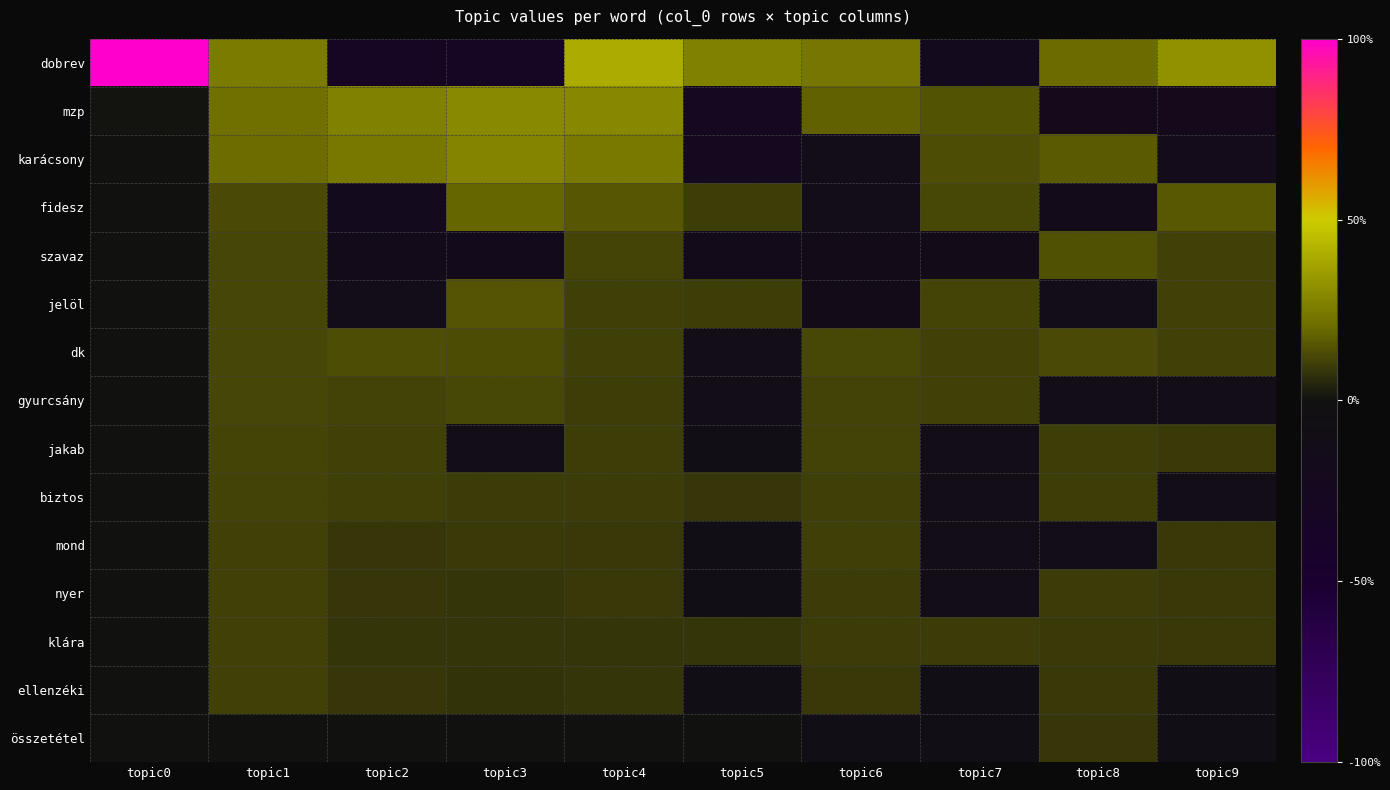

Reading left to right, list all the values displayed in this chart.

dobrev: topic0=1.0	topic1=0.3	topic2=-0.3	topic3=-0.3	topic4=0.4	topic5=0.3	topic6=0.2	topic7=-0.2	topic8=0.2	topic9=0.3
mzp: topic0=0.0	topic1=0.2	topic2=0.3	topic3=0.3	topic4=0.3	topic5=-0.2	topic6=0.2	topic7=0.1	topic8=-0.2	topic9=-0.2
karácsony: topic0=0.0	topic1=0.2	topic2=0.2	topic3=0.3	topic4=0.2	topic5=-0.2	topic6=-0.1	topic7=0.1	topic8=0.2	topic9=-0.2
fidesz: topic0=0.0	topic1=0.1	topic2=-0.2	topic3=0.2	topic4=0.2	topic5=0.1	topic6=-0.1	topic7=0.1	topic8=-0.2	topic9=0.2
szavaz: topic0=0.0	topic1=0.1	topic2=-0.2	topic3=-0.2	topic4=0.1	topic5=-0.1	topic6=-0.1	topic7=-0.1	topic8=0.1	topic9=0.1
jelöl: topic0=0.0	topic1=0.1	topic2=-0.1	topic3=0.2	topic4=0.1	topic5=0.1	topic6=-0.1	topic7=0.1	topic8=-0.1	topic9=0.1
dk: topic0=0.0	topic1=0.1	topic2=0.1	topic3=0.1	topic4=0.1	topic5=-0.1	topic6=0.1	topic7=0.1	topic8=0.1	topic9=0.1
gyurcsány: topic0=0.0	topic1=0.1	topic2=0.1	topic3=0.1	topic4=0.1	topic5=-0.1	topic6=0.1	topic7=0.1	topic8=-0.1	topic9=-0.1
jakab: topic0=0.0	topic1=0.1	topic2=0.1	topic3=-0.1	topic4=0.1	topic5=-0.1	topic6=0.1	topic7=-0.1	topic8=0.1	topic9=0.1
biztos: topic0=0.0	topic1=0.1	topic2=0.1	topic3=0.1	topic4=0.1	topic5=0.1	topic6=0.1	topic7=-0.1	topic8=0.1	topic9=-0.1
mond: topic0=0.0	topic1=0.1	topic2=0.1	topic3=0.1	topic4=0.1	topic5=-0.1	topic6=0.1	topic7=-0.1	topic8=-0.1	topic9=0.1
nyer: topic0=0.0	topic1=0.1	topic2=0.1	topic3=0.1	topic4=0.1	topic5=-0.1	topic6=0.1	topic7=-0.1	topic8=0.1	topic9=0.1
klára: topic0=0.0	topic1=0.1	topic2=0.1	topic3=0.1	topic4=0.1	topic5=0.1	topic6=0.1	topic7=0.1	topic8=0.1	topic9=0.1
ellenzéki: topic0=0.0	topic1=0.1	topic2=0.1	topic3=0.1	topic4=0.1	topic5=-0.1	topic6=0.1	topic7=-0.1	topic8=0.1	topic9=-0.1
összetétel: topic0=0.0	topic1=0.0	topic2=0.0	topic3=0.0	topic4=0.0	topic5=0.0	topic6=-0.1	topic7=-0.1	topic8=0.1	topic9=-0.1